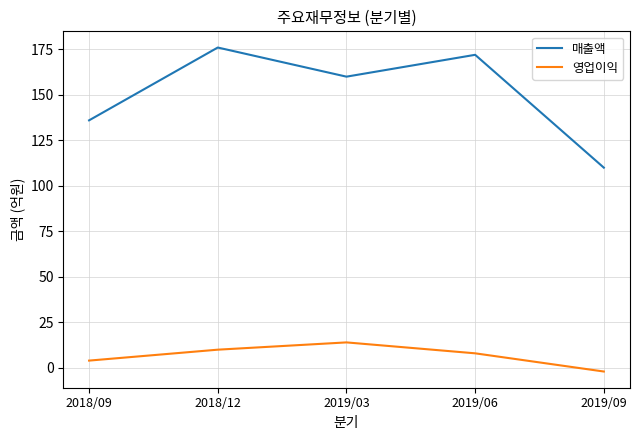

Count the number of data series in this chart.

2